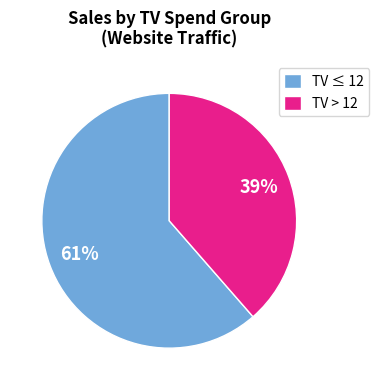

What percentage is the TV ≤ 12 slice, to the nearest percent?

61%